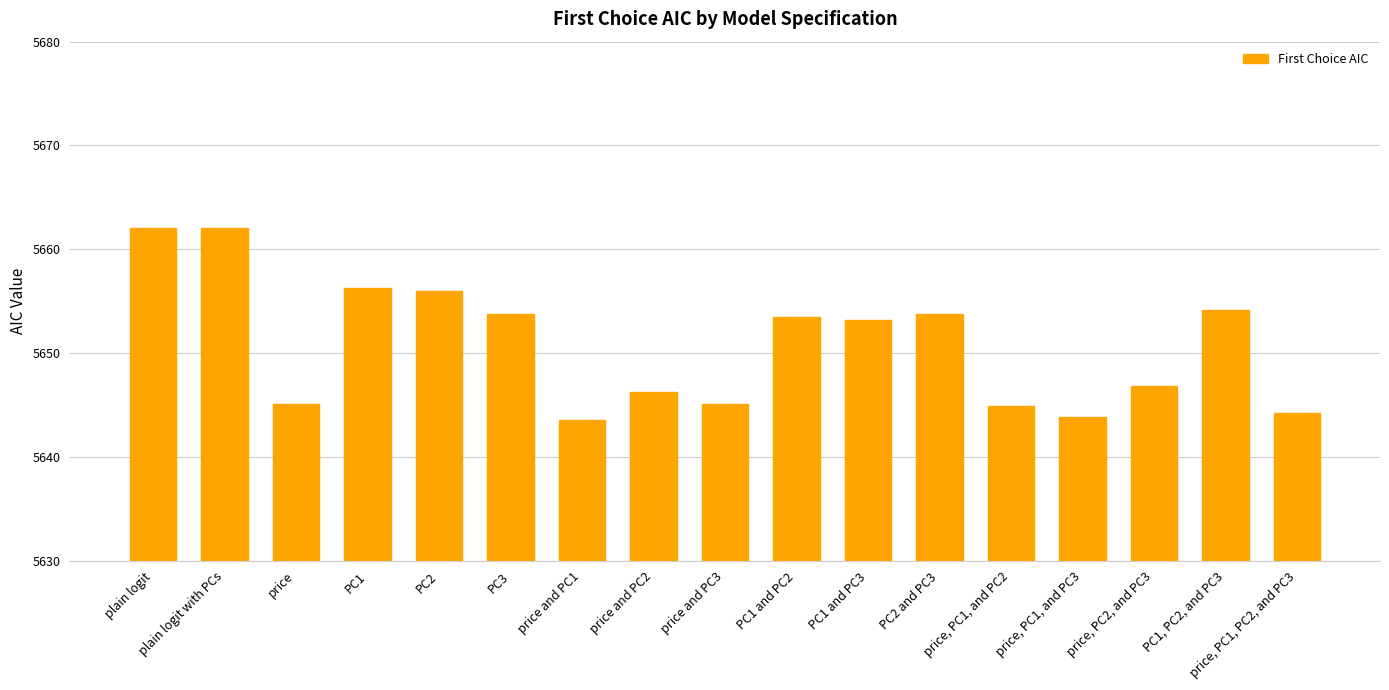

How many categories are shown in the chart?

17